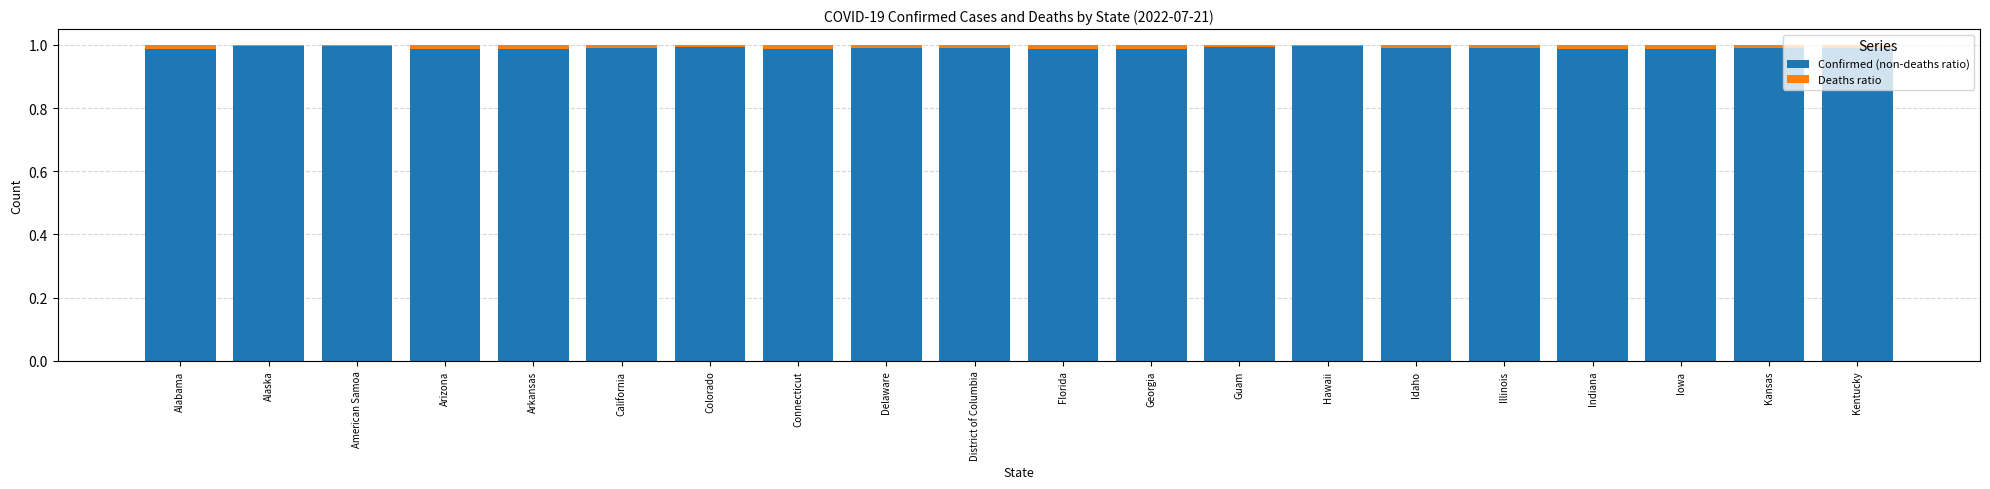

True or false: Confirmed (non-deaths ratio) has a value of 0.6 at American Samoa.

False